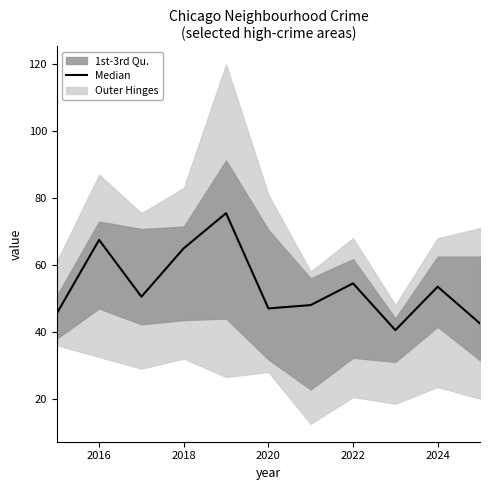

Count the number of values greater than 50.

6